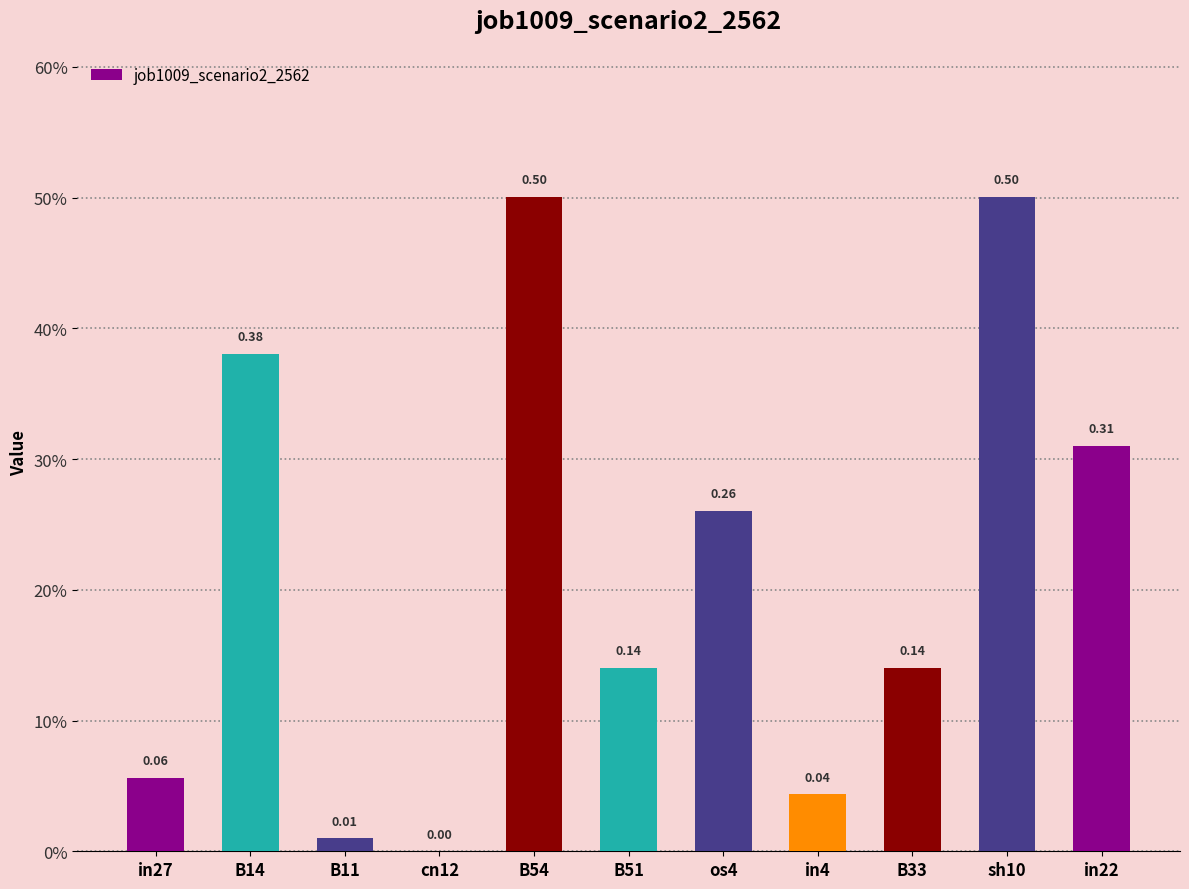

Are the bars horizontal?

No